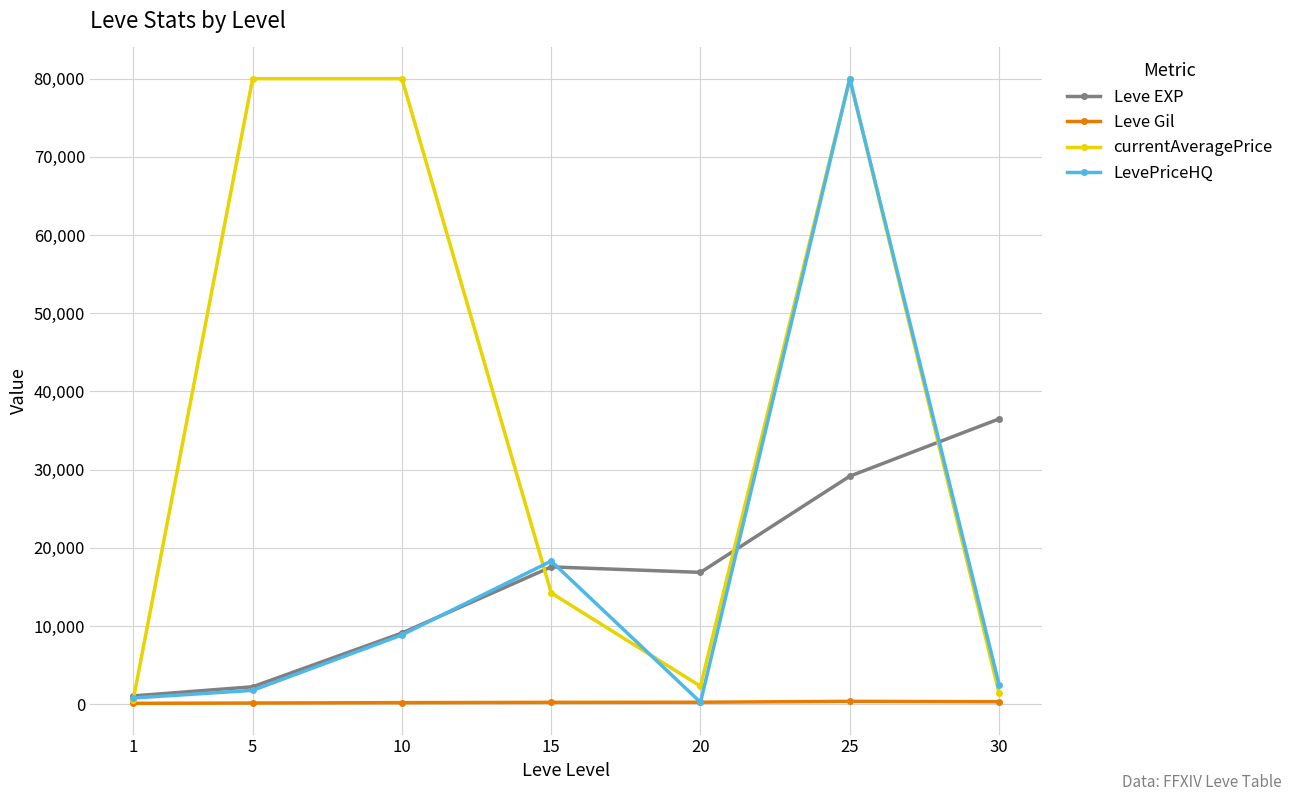

Between 1 and 25, which series saw the biggest shift?

currentAveragePrice